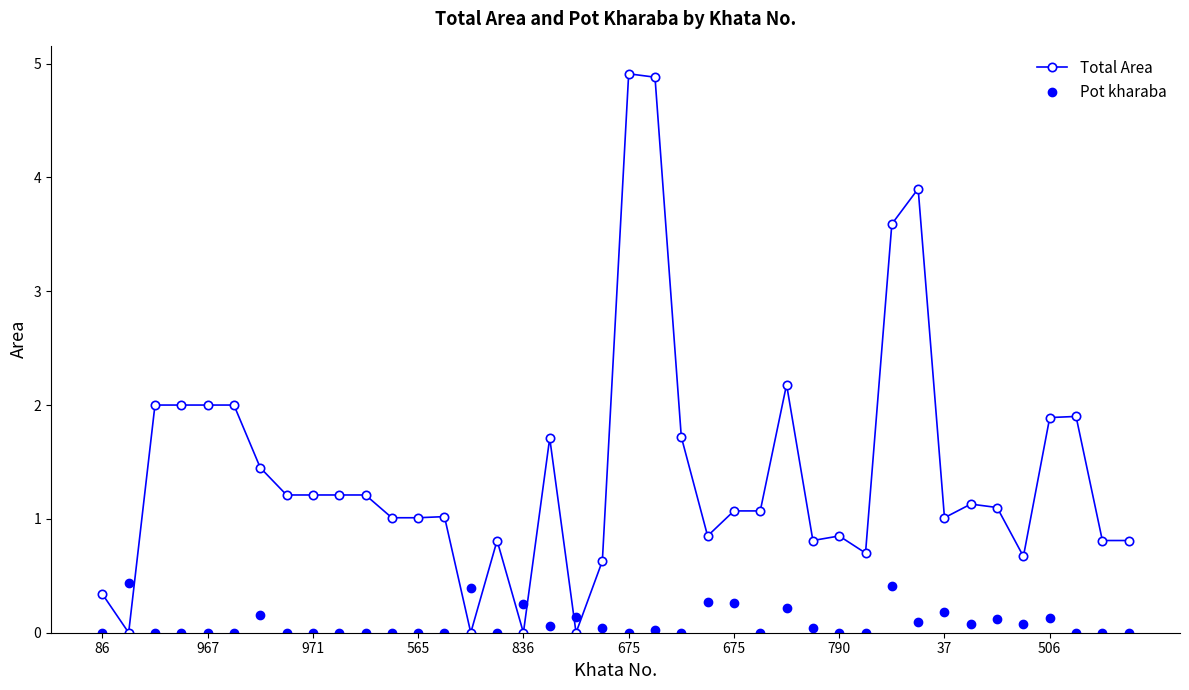

Does the chart have visible grid lines?

No